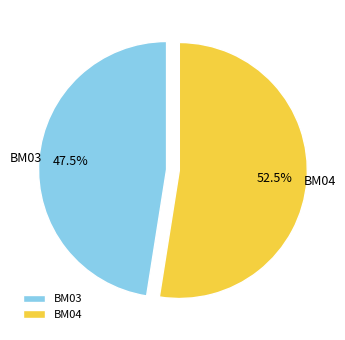

Does any single category account for the majority?

Yes